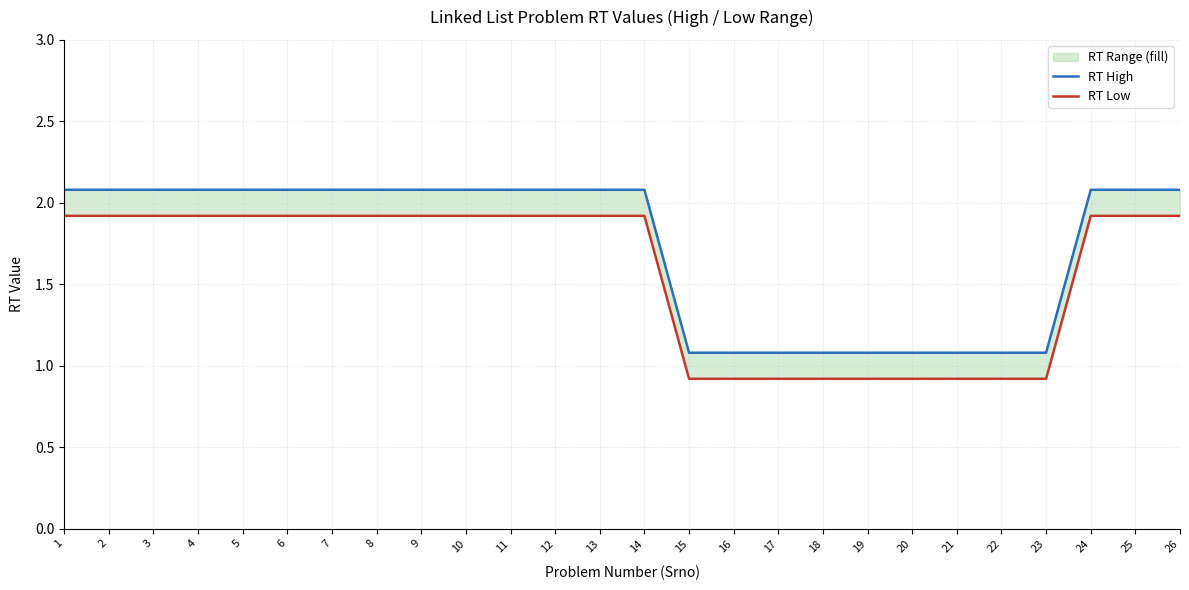

What is the spread (max minus min) of values at 7?

0.2